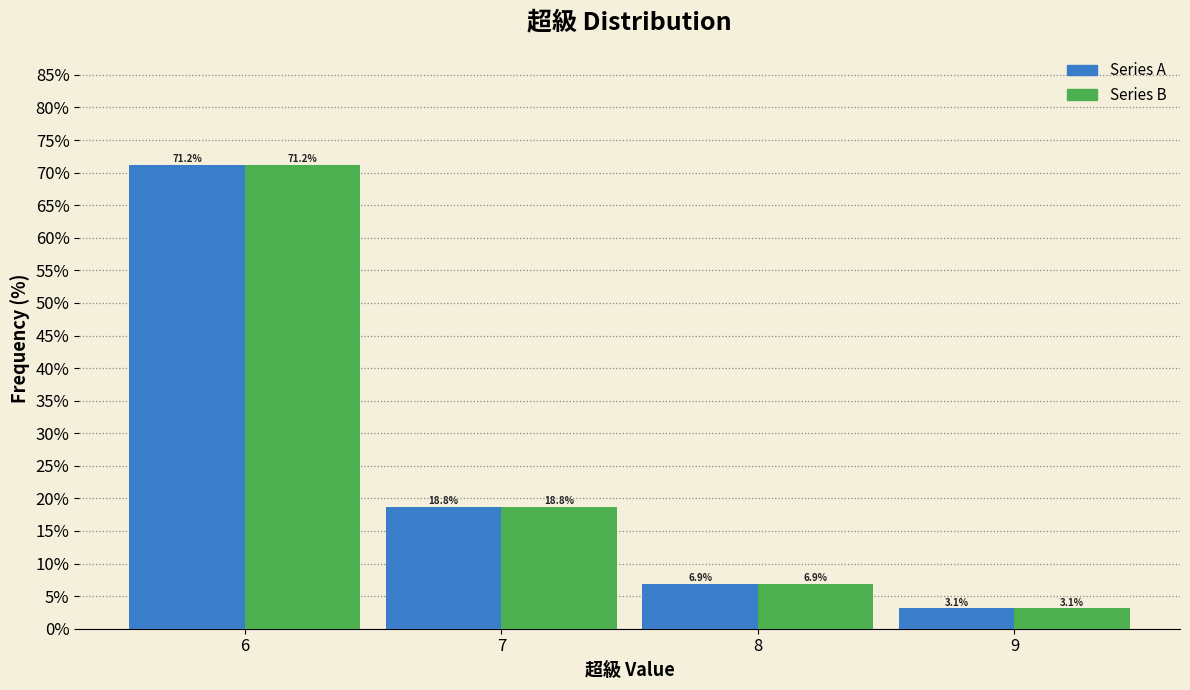

At which category is the sum across all series the highest?

6